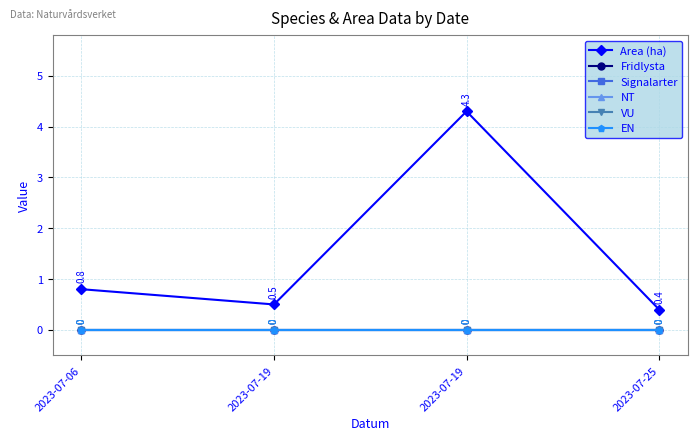

Reading left to right, list all the values displayed in this chart.

Area (ha): 0.8	0.5	4.3	0.4
Fridlysta: 0.0	0.0	0.0	0.0
Signalarter: 0.0	0.0	0.0	0.0
NT: 0.0	0.0	0.0	0.0
VU: 0.0	0.0	0.0	0.0
EN: 0.0	0.0	0.0	0.0